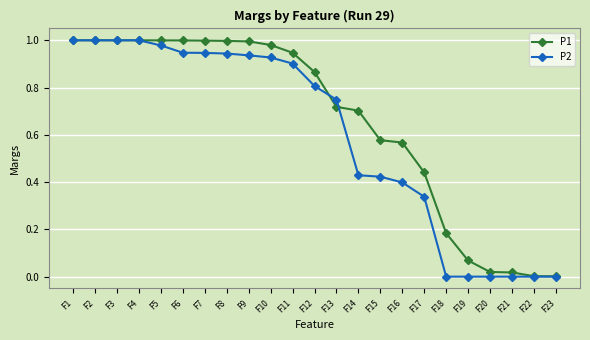

What is the value of the P2 point at the 12th from the left?

0.8